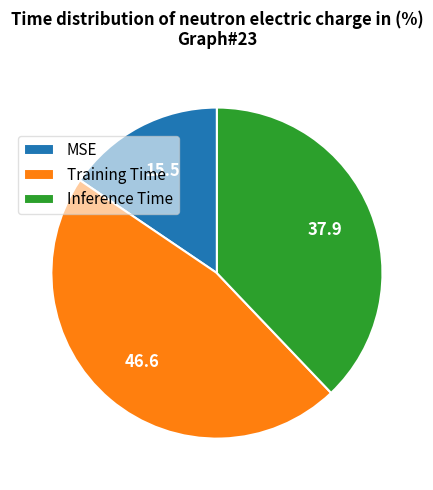

Is there a majority slice in this chart?

No